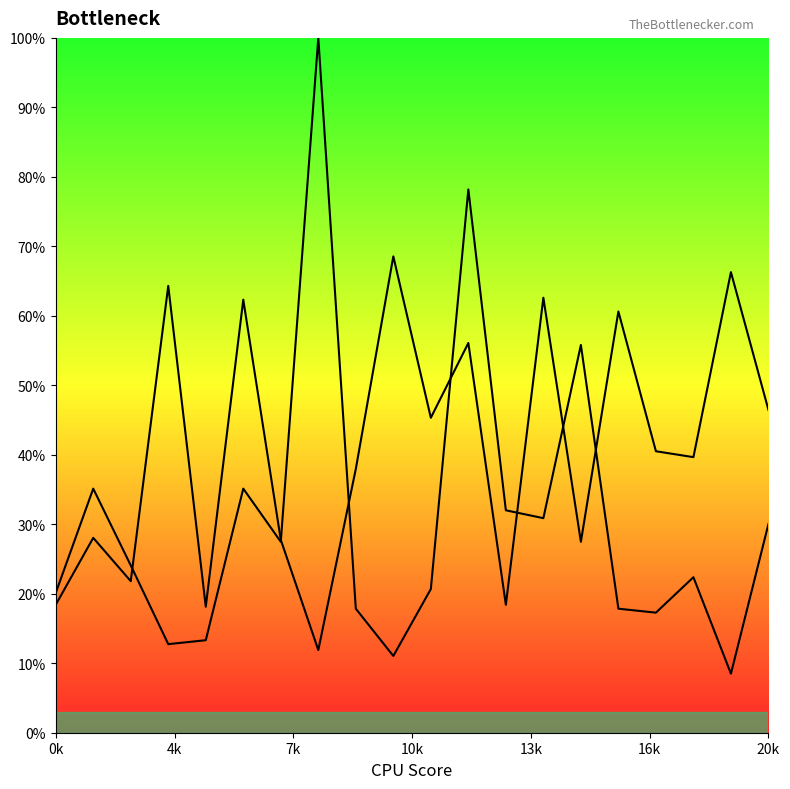

True or false: Doba objednávania v sekundách has more than 2 interior local peaks.

True